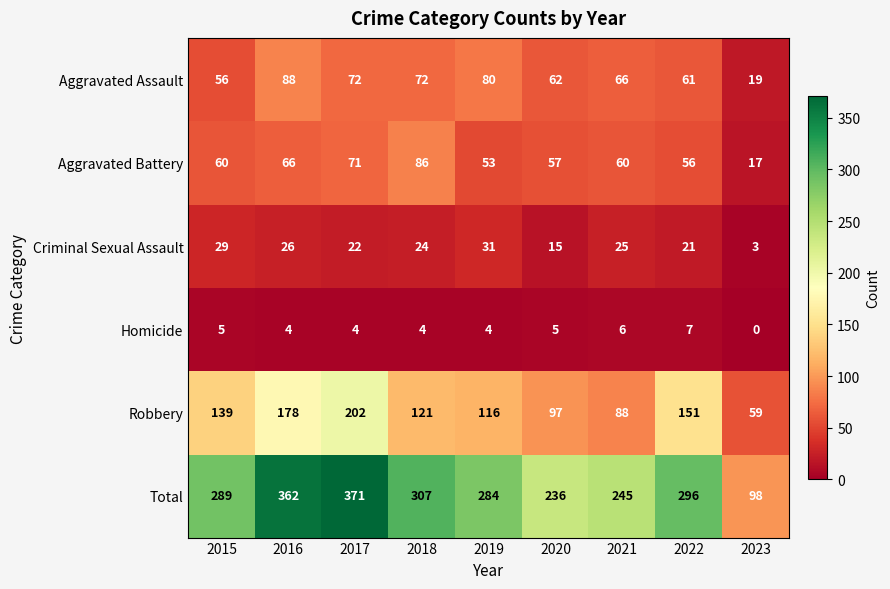

At 2021, list the series in order from largest to smallest.

Total, Robbery, Aggravated Assault, Aggravated Battery, Criminal Sexual Assault, Homicide